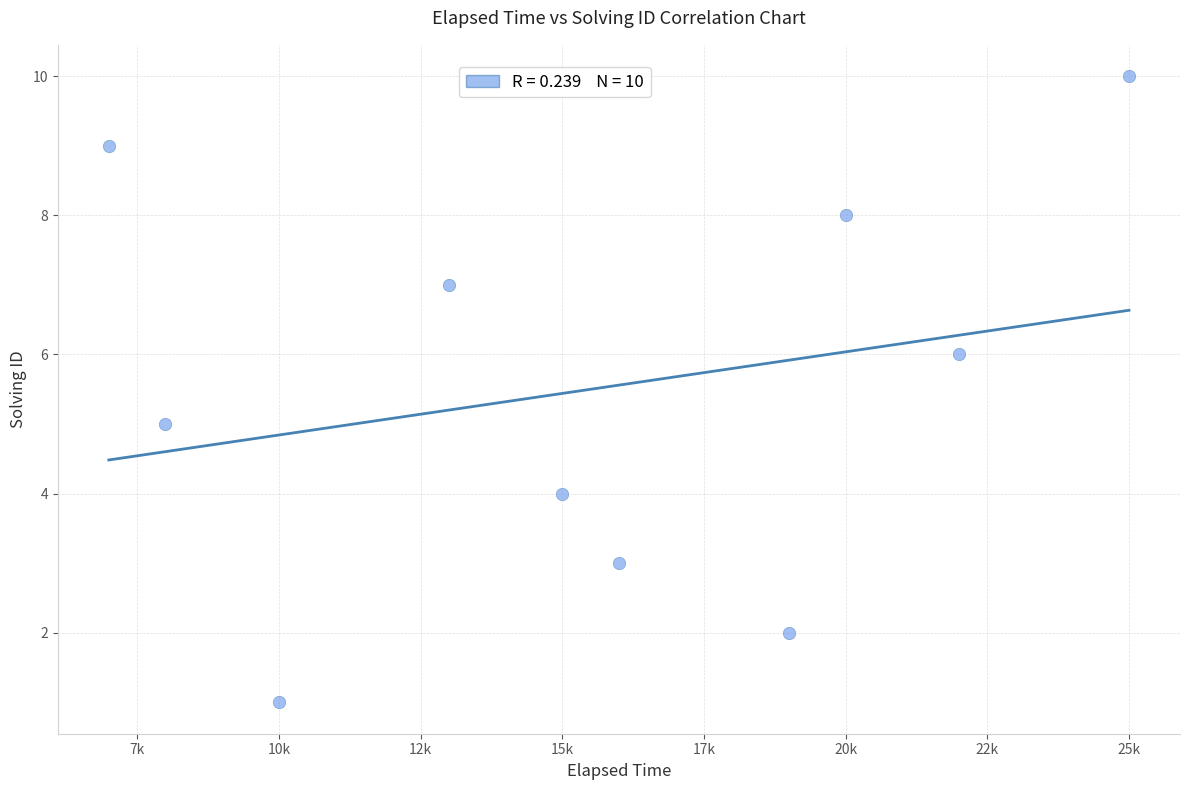

What is the average X value?

15500